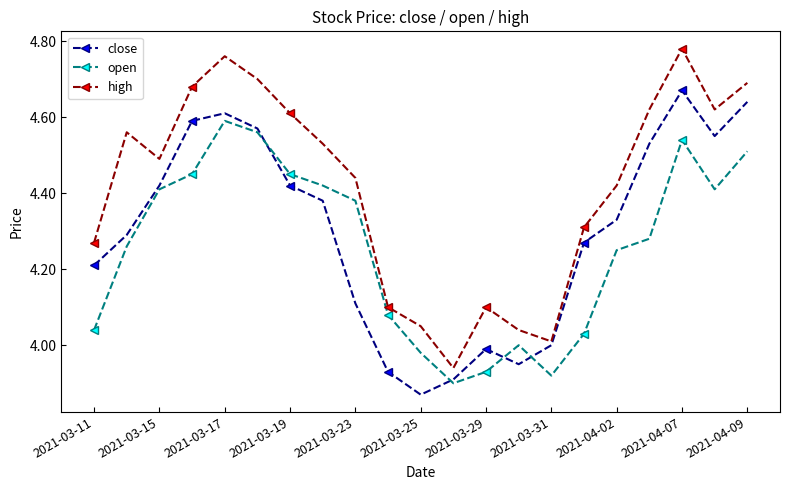

How many interior local peaks does the high series have?

4